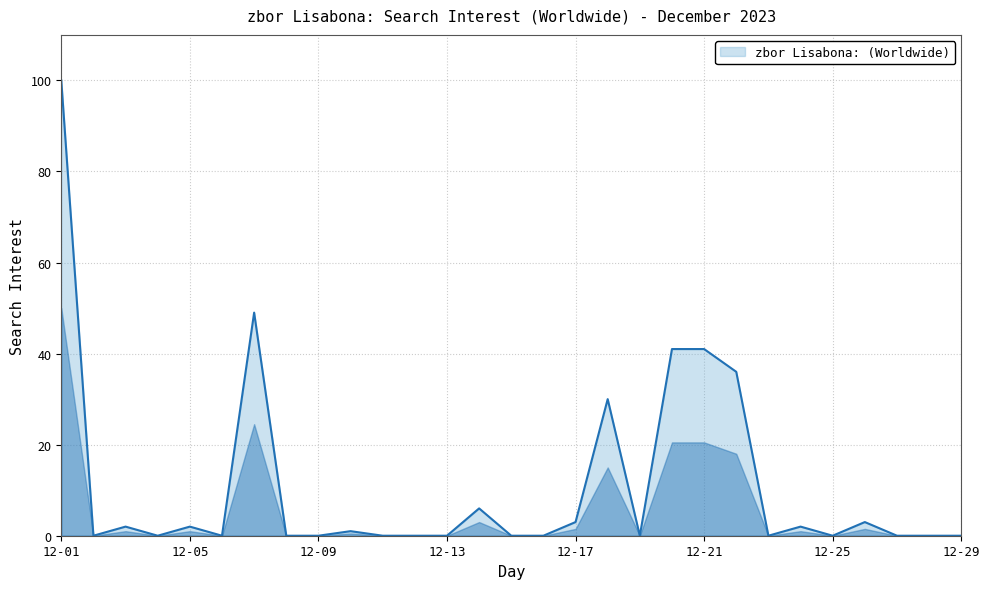

What is the average value?

11